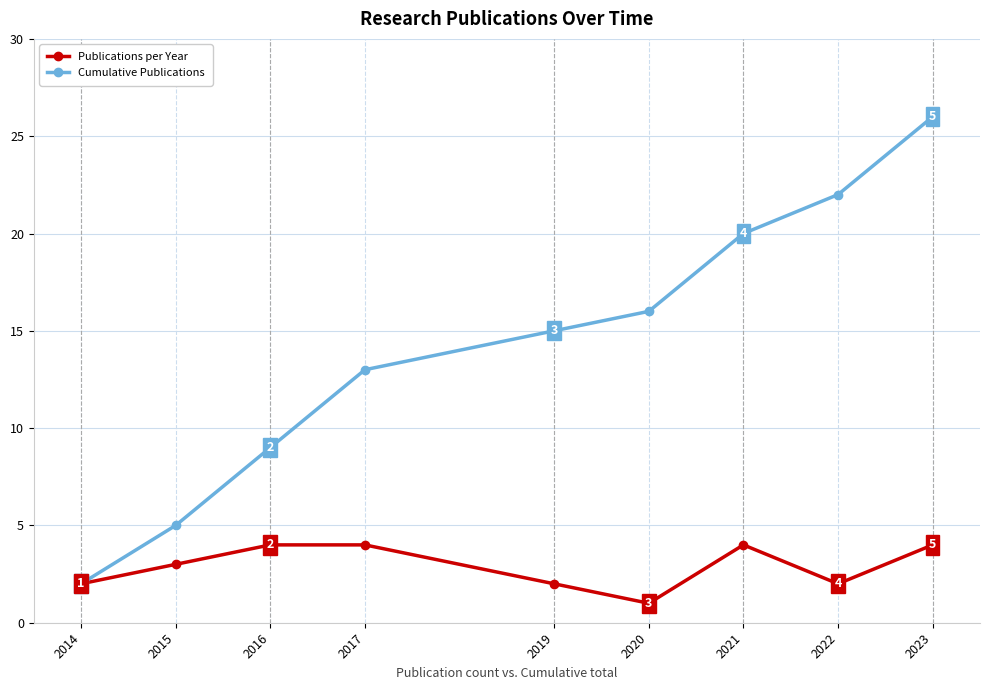

Which series has the largest total across all categories?

Cumulative Publications